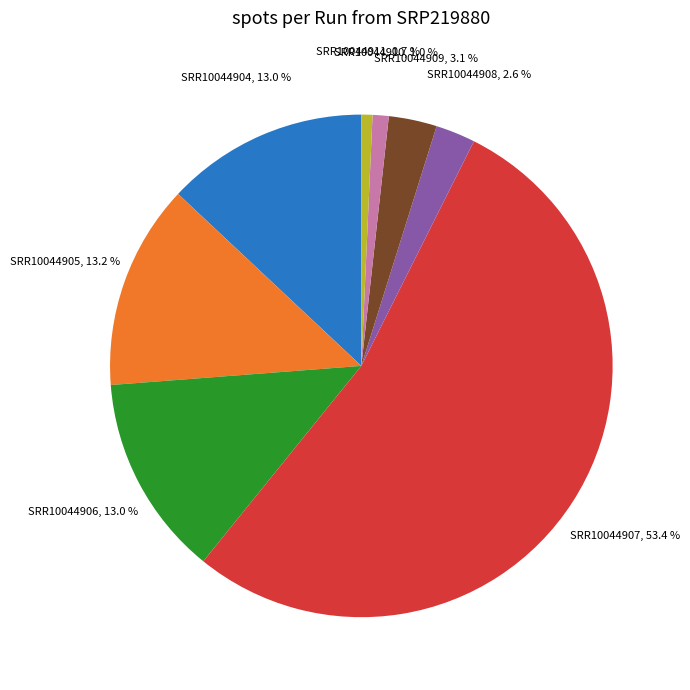

The SRR10044907 slice represents 53% of the pie. True or false?

True